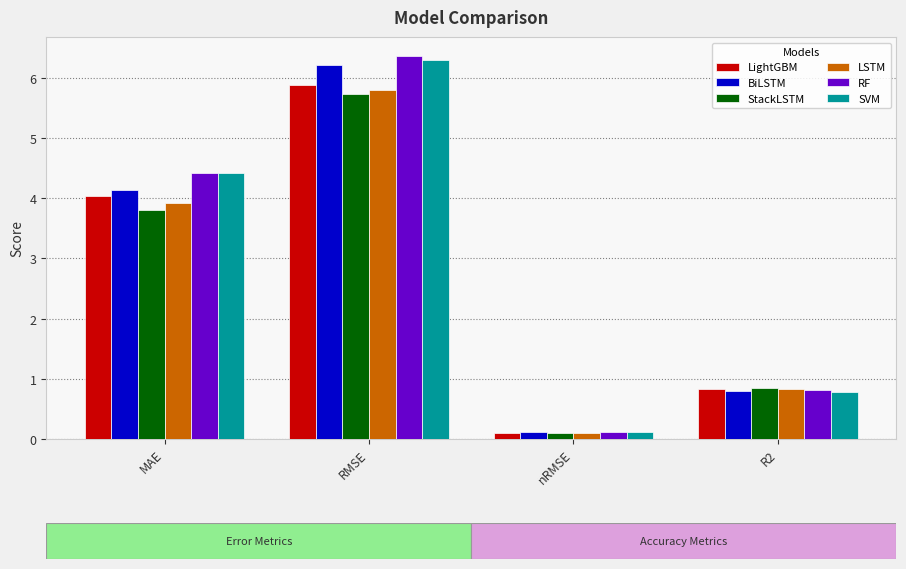

What value does the RF series have at nRMSE?

0.1